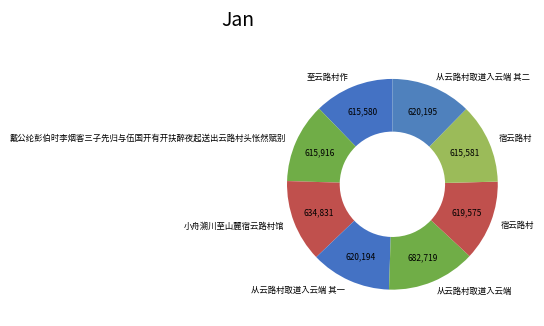

To the nearest percent, what is the average slice percentage?

12%